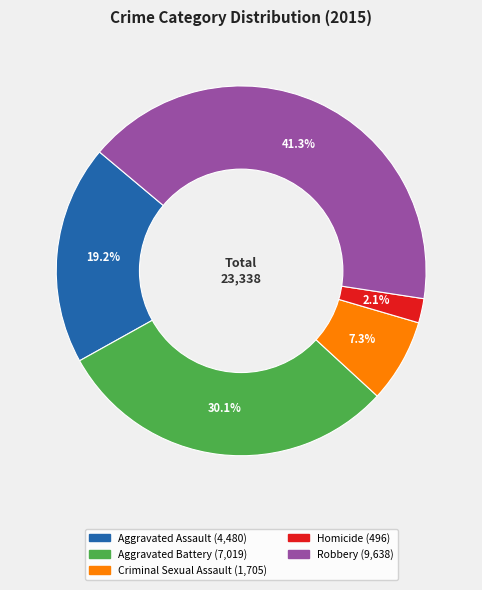

Count the number of slices in the pie.

5